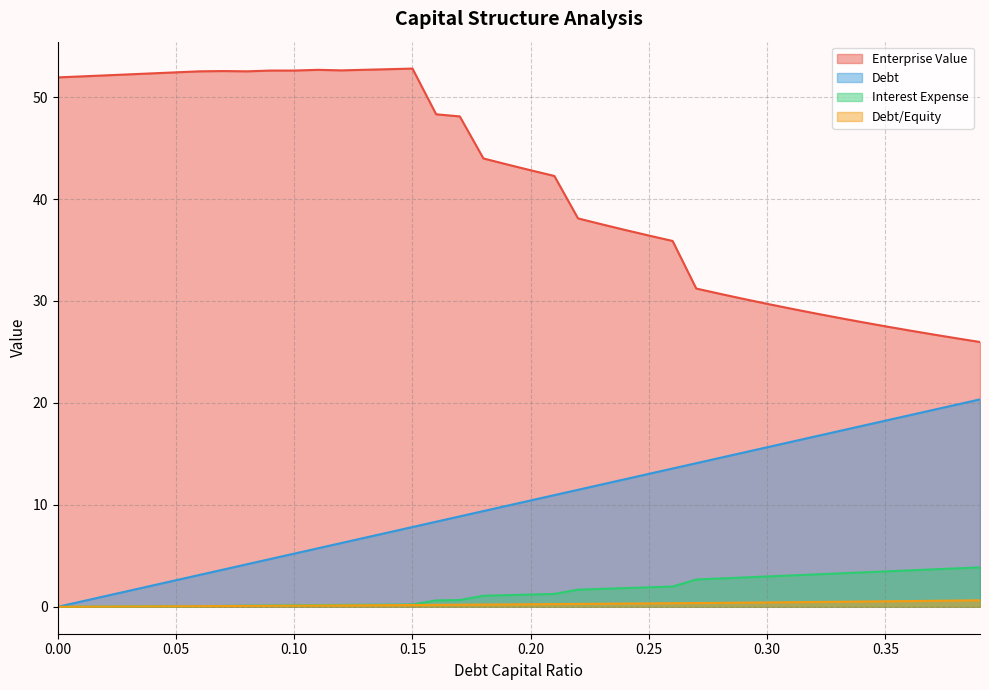

What are all the series names shown in the legend?

Enterprise Value, Debt, Interest Expense, Debt/Equity